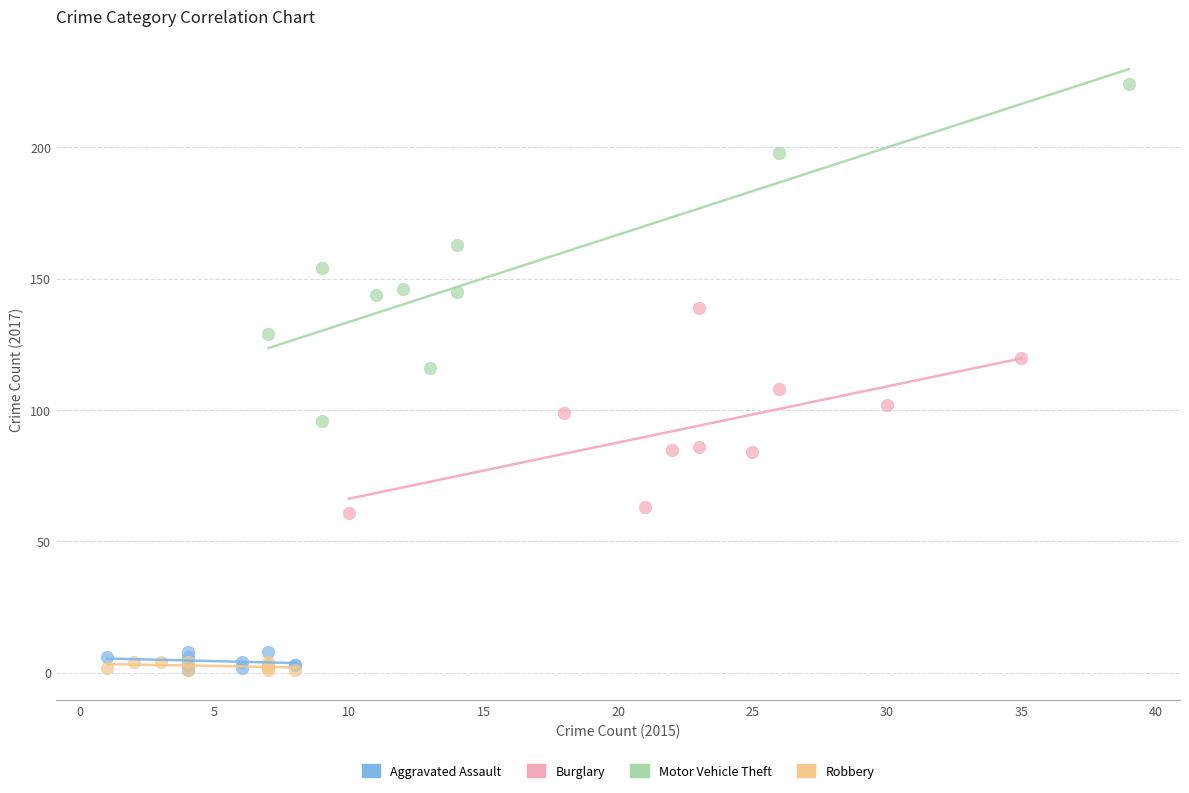

Which series contains the highest Y value?

Motor Vehicle Theft